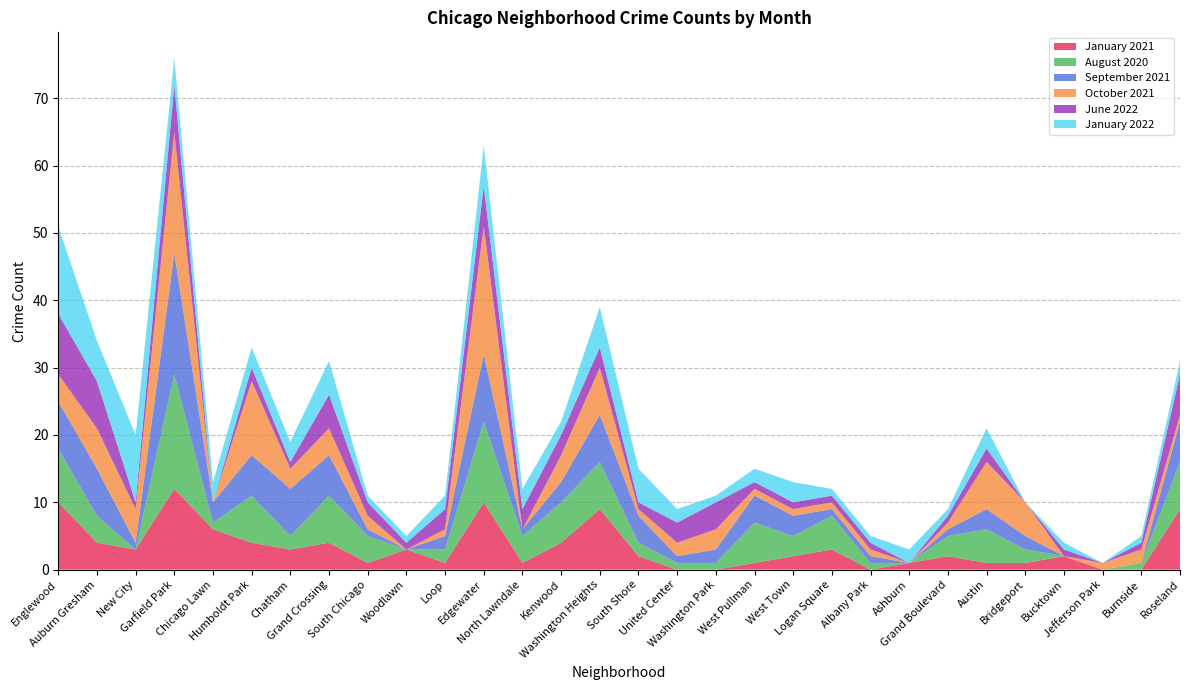

Reading left to right, transcribe all the data shown in this chart.

January 2021: 10	4	3	12	6	4	3	4	1	3	1	10	1	4	9	2	0	0	1	2	3	0	1	2	1	1	2	0	0	9
August 2020: 8	4	0	17	1	7	2	7	4	0	2	12	4	6	7	2	1	1	6	3	5	1	0	3	5	2	0	0	1	7
September 2021: 7	7	1	18	3	6	7	6	1	0	2	10	1	3	7	4	1	2	4	3	1	1	0	1	3	2	0	0	0	6
October 2021: 4	6	5	18	0	11	3	4	2	0	1	19	0	4	7	1	2	3	1	1	1	1	0	1	7	5	0	1	2	1
June 2022: 9	7	1	7	0	2	1	5	2	1	3	6	3	3	3	1	3	4	1	1	1	1	0	1	2	0	1	0	1	6
January 2022: 13	6	10	4	3	3	3	5	1	1	2	6	3	2	6	5	2	1	2	3	1	1	2	1	3	0	1	0	1	2